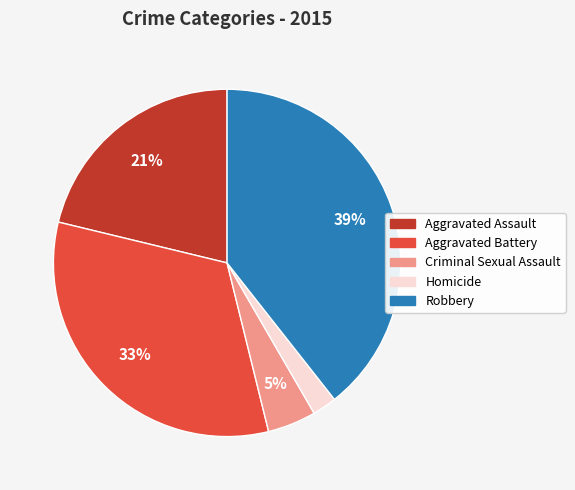

The Aggravated Battery slice represents 19% of the pie. True or false?

False